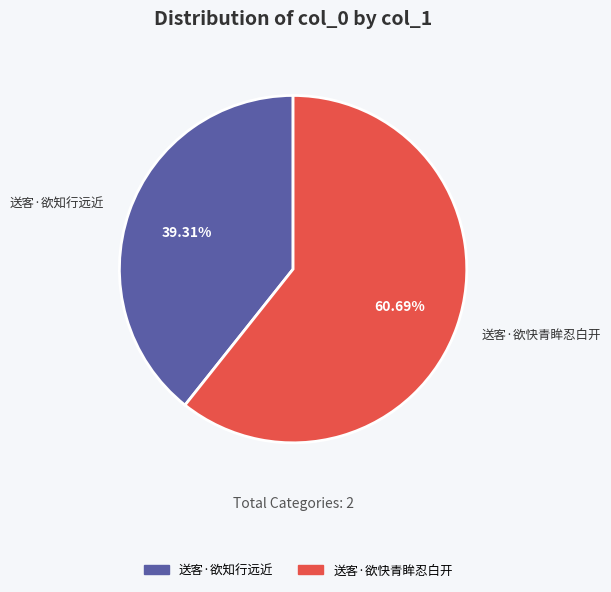

Is 送客·欲快青眸忍白开 the majority of the pie?

Yes